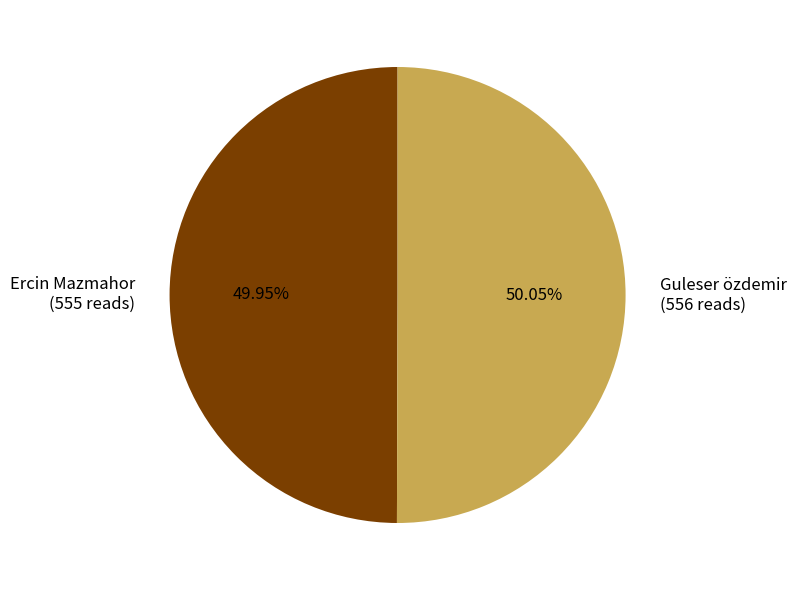

How many slices are in this pie chart?

2